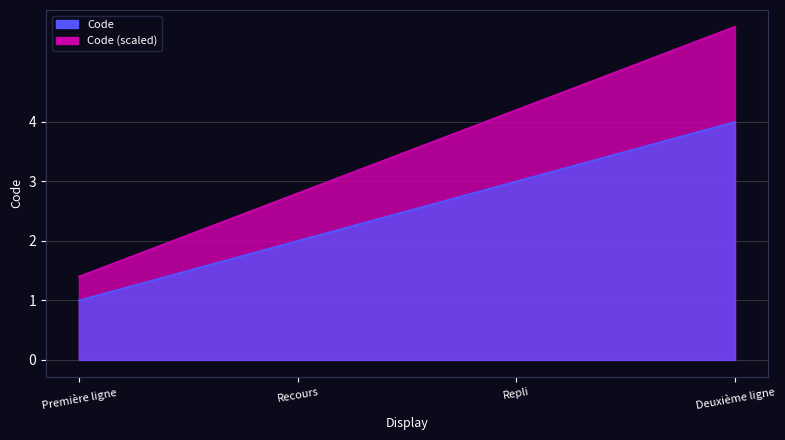

True or false: there are more than 2 points higher than both neighbors.

False